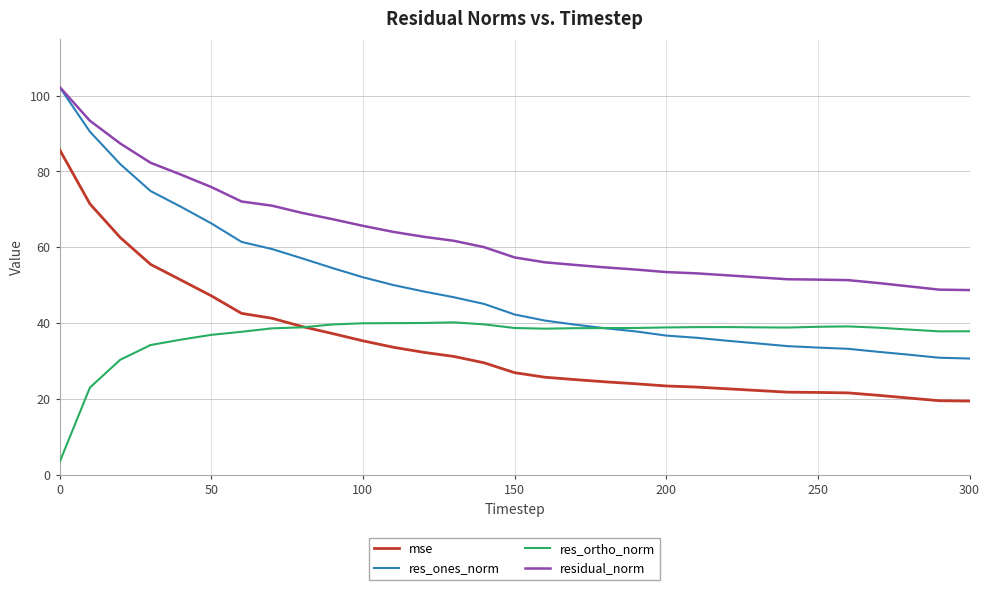

What is the minimum value shown in the chart?

3.3